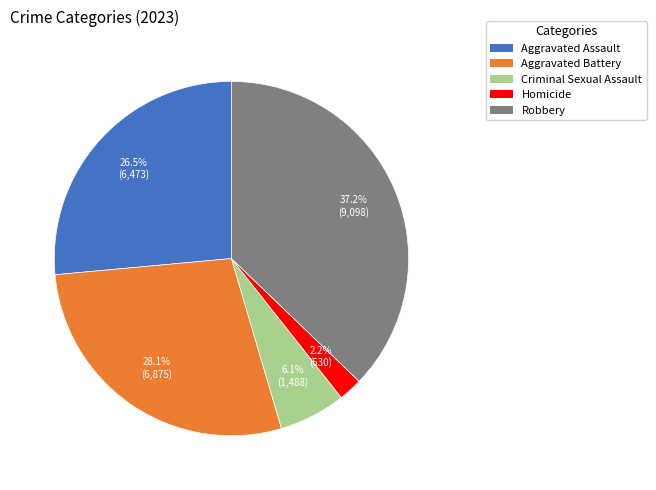

Does Homicide account for over 50% of the chart?

No